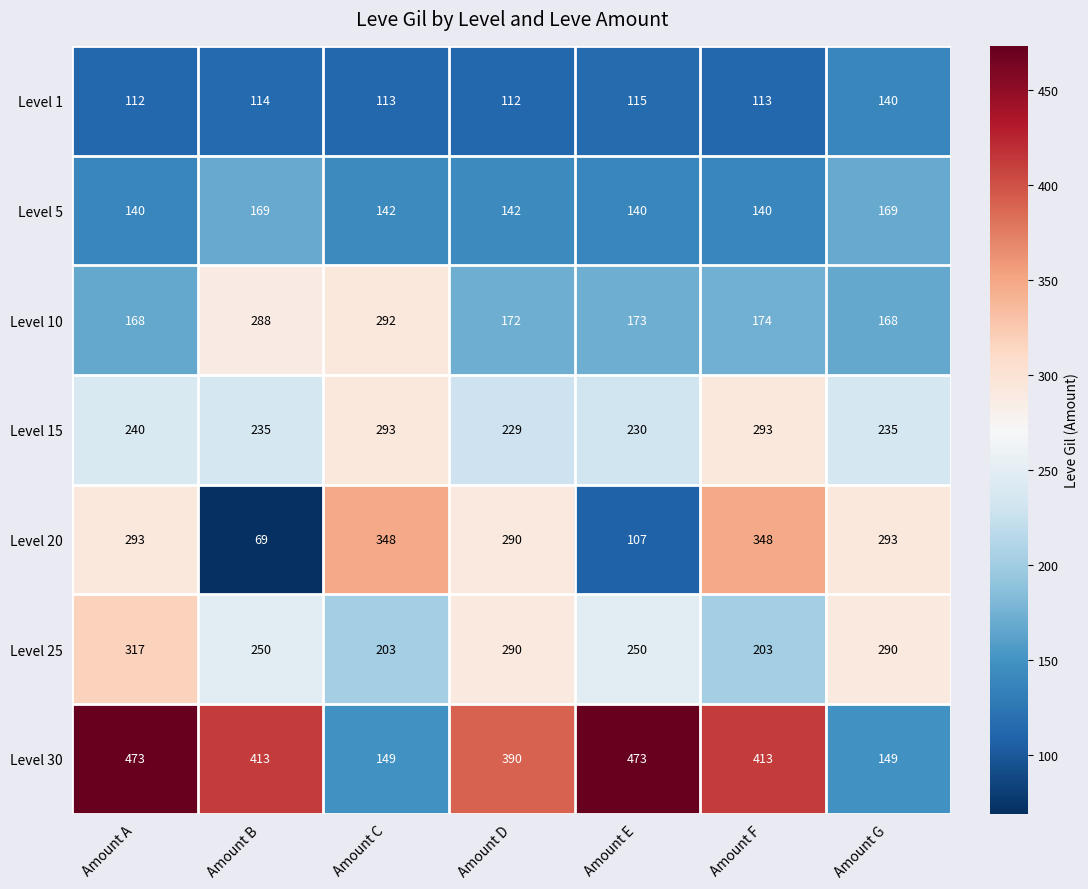

Count the Level 25 values in the range 203 to 290.

6